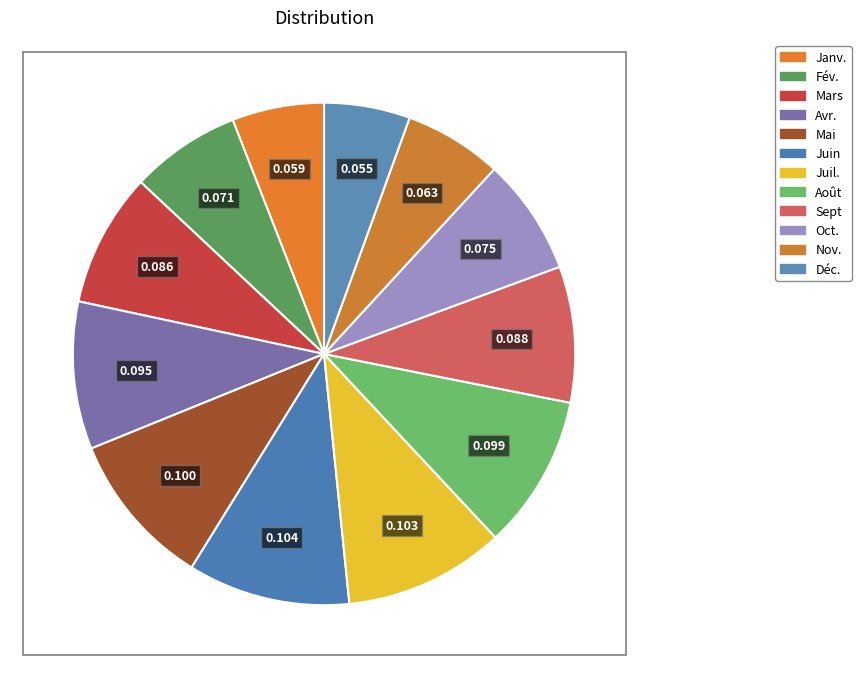

What percentage is the Fév. slice, to the nearest percent?

7%